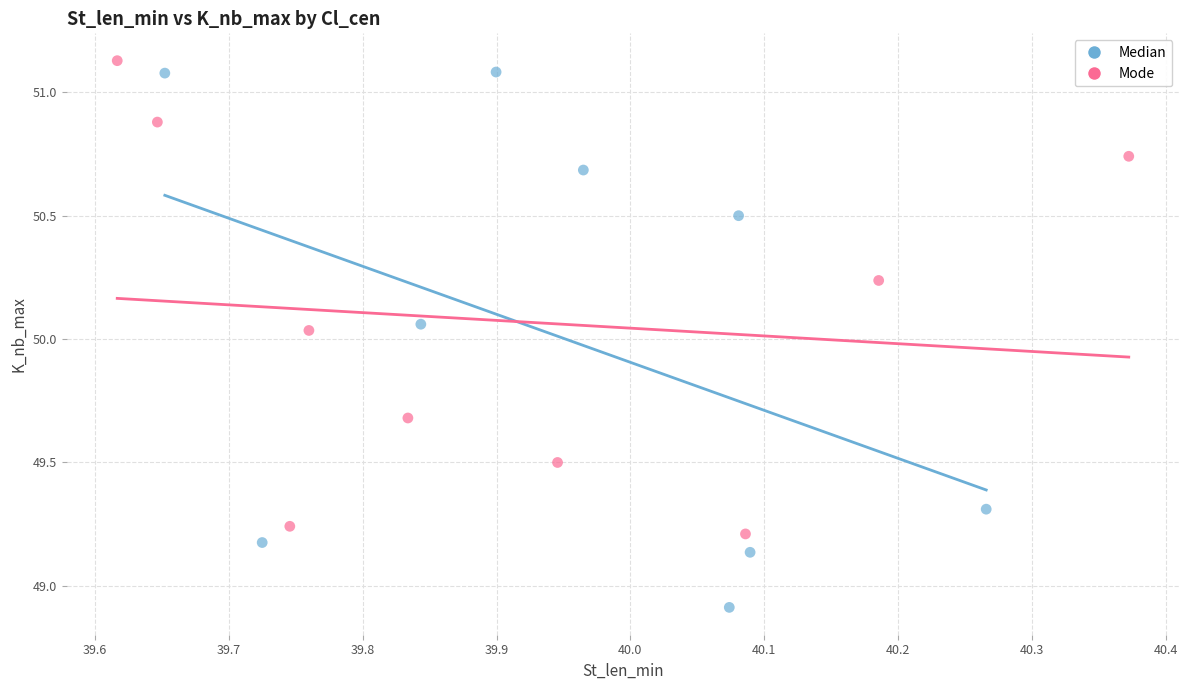

Which series reaches the minimum Y coordinate?

Median